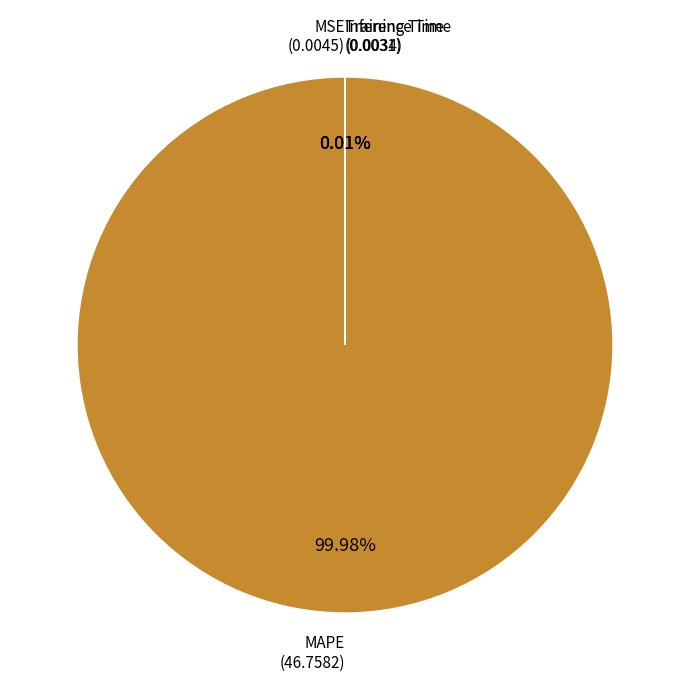

Which slice is the largest?

MAPE